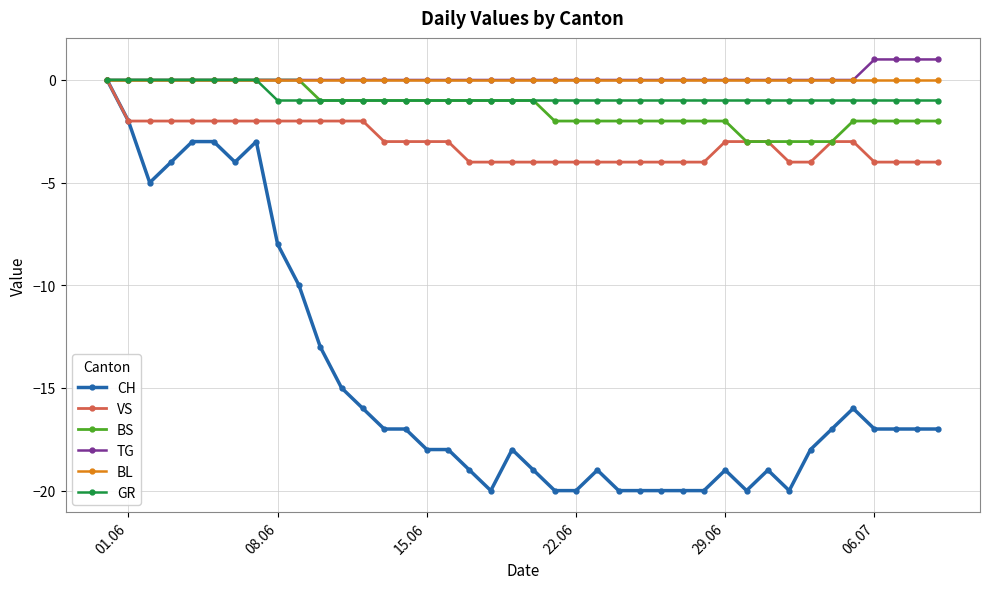

True or false: CH has more than 1 points higher than both neighbors.

True